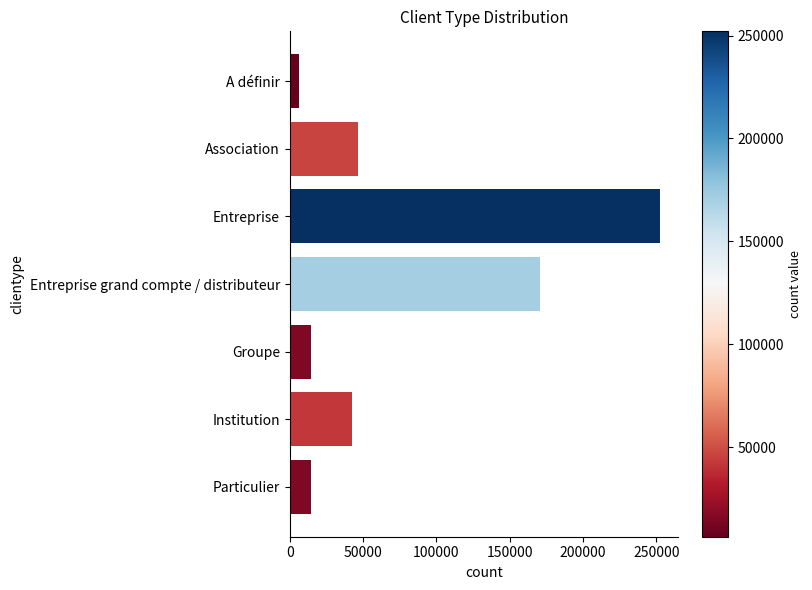

What is the sum of the values at Particulier and Entreprise grand compte / distributeur?

185717.1